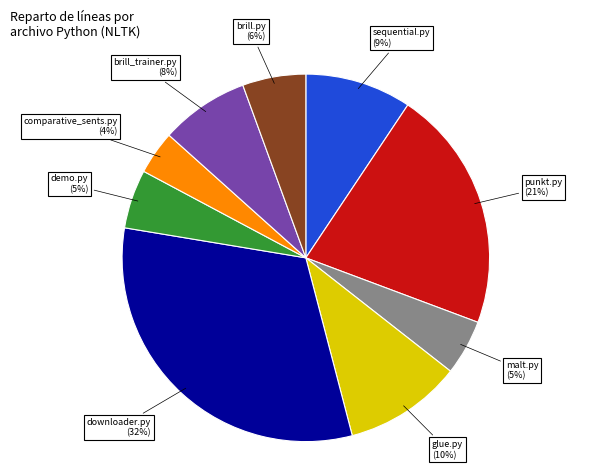

To the nearest percent, what is the difference between the largest and smallest slice percentages?

28%